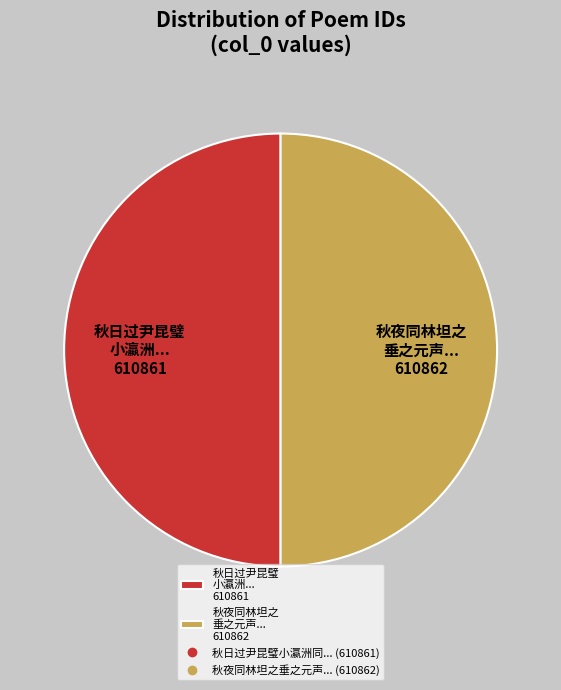

Do 秋夜同林坦之 垂之元声... 610862 and 秋日过尹昆璧 小瀛洲... 610861 together represent more than half of the pie?

Yes